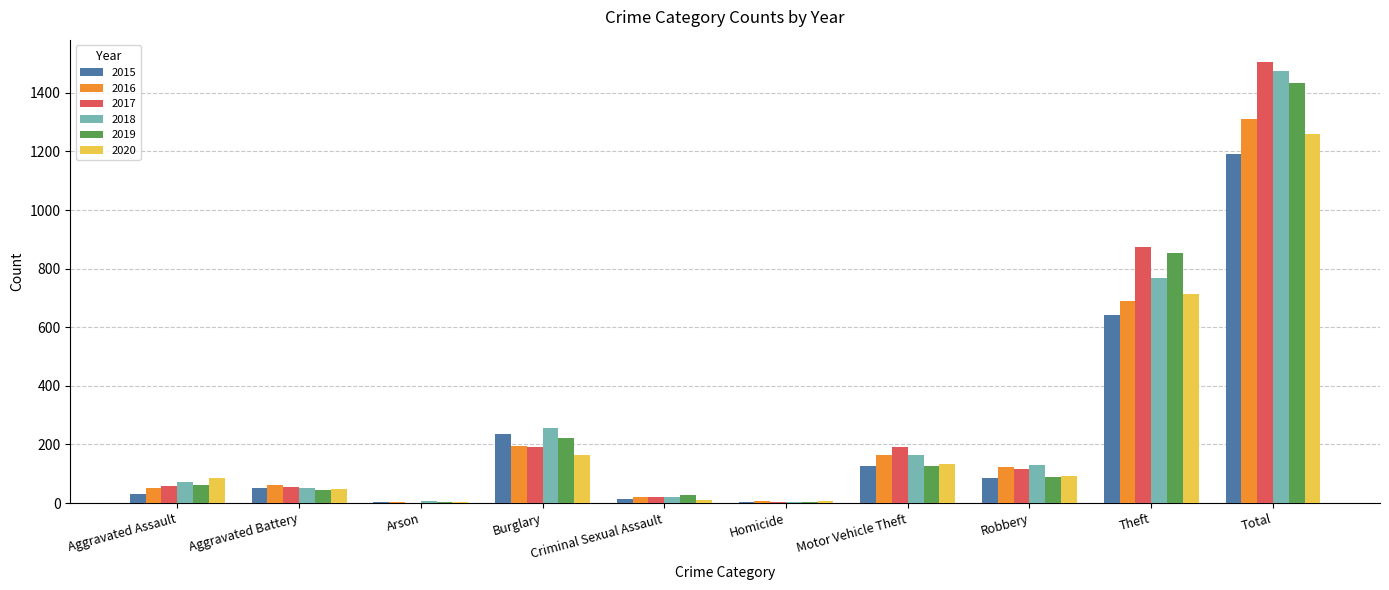

At which category does the chart reach its peak across all series?

Total